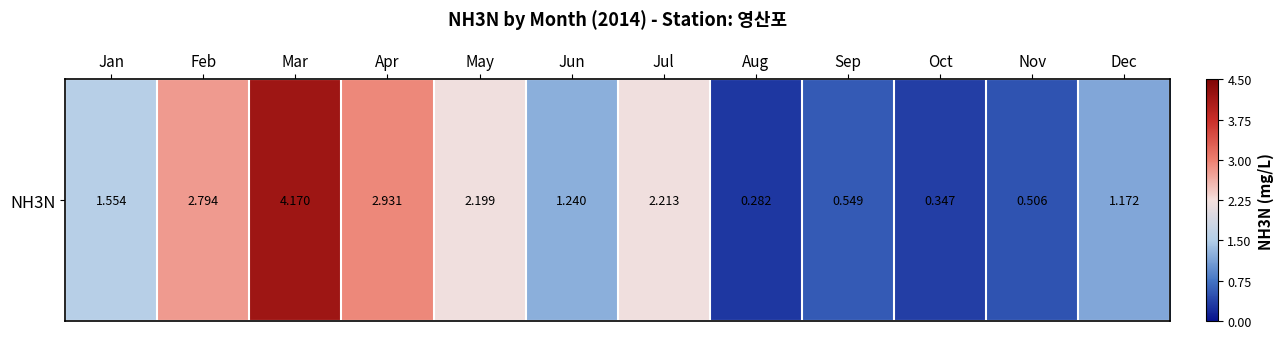

What is the sum of the values at Nov and Jan?

2.1